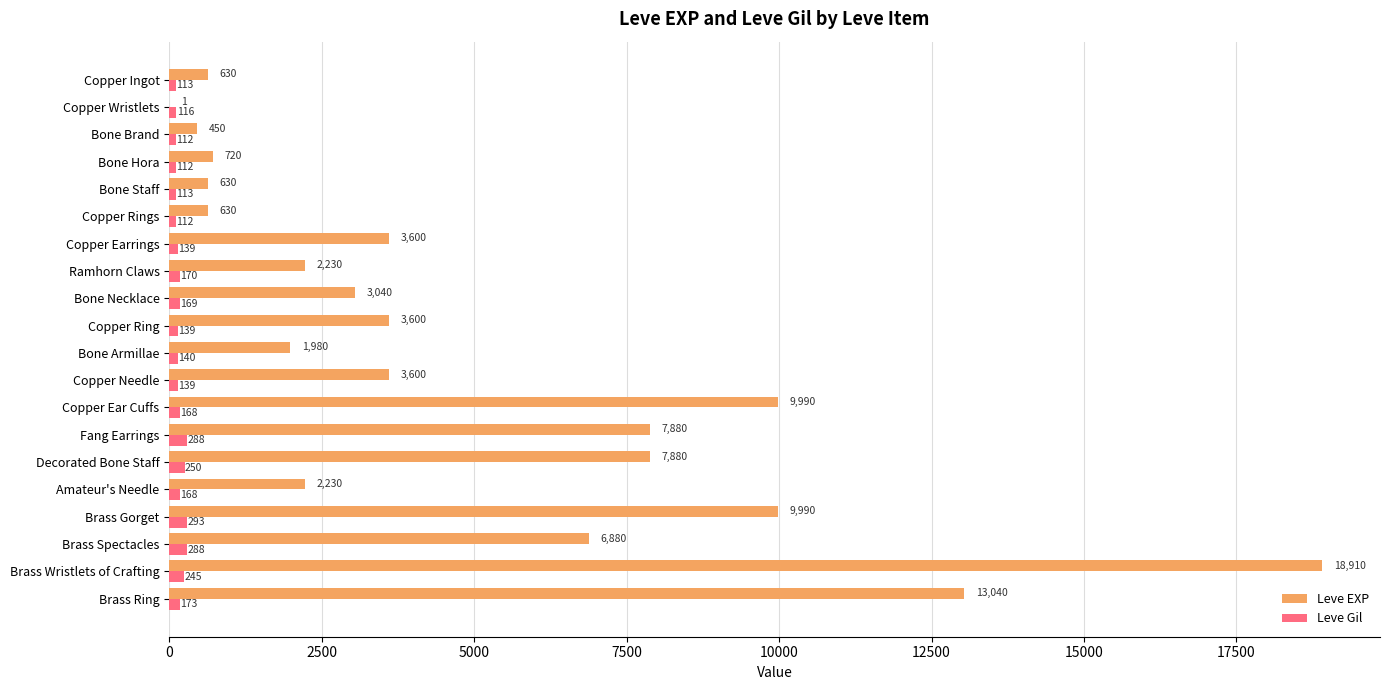

At which category is the sum across all series the highest?

Brass Wristlets of Crafting